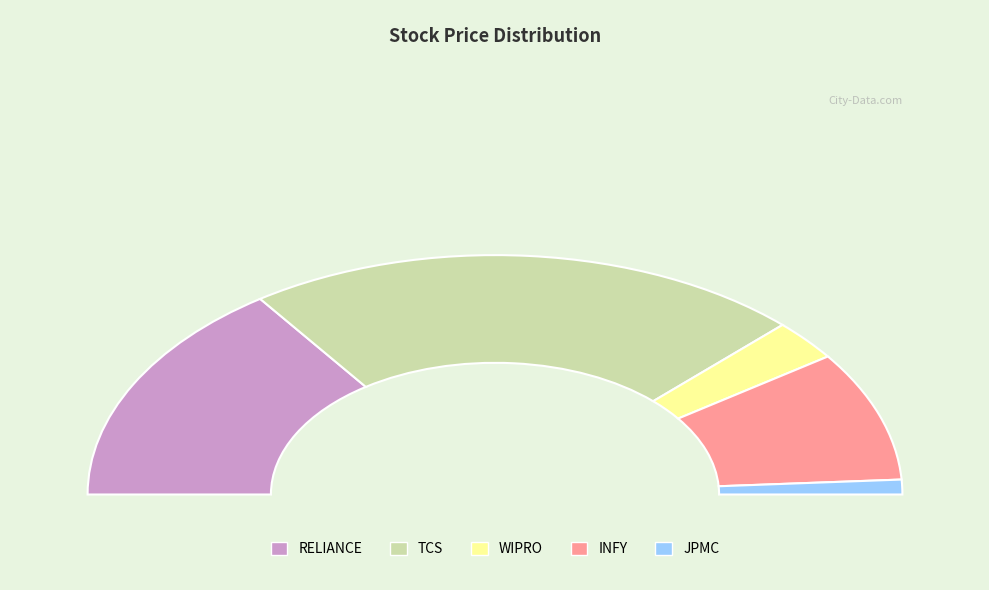

To the nearest percent, what percentage of the pie is JPMC?

2%